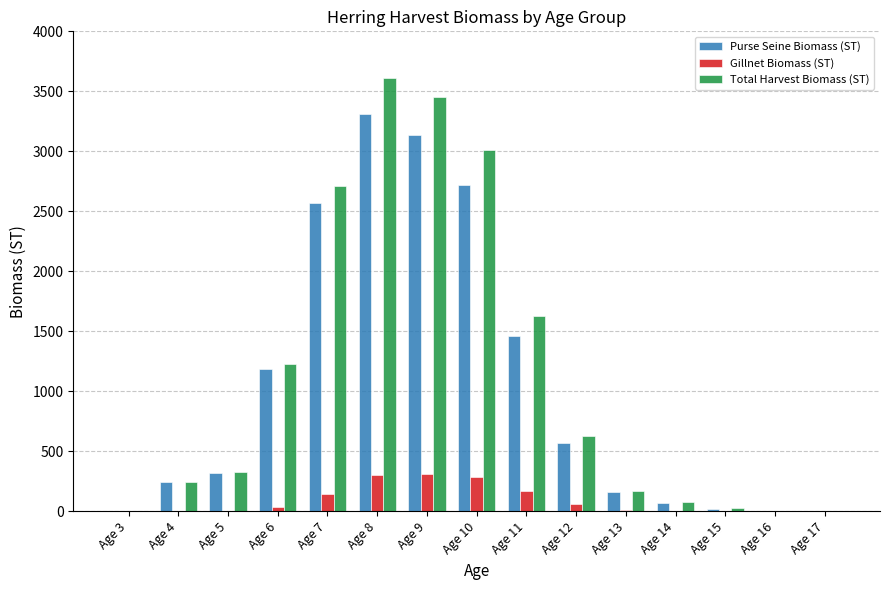

Where does the Purse Seine Biomass (ST) series first go above 320?

Age 5